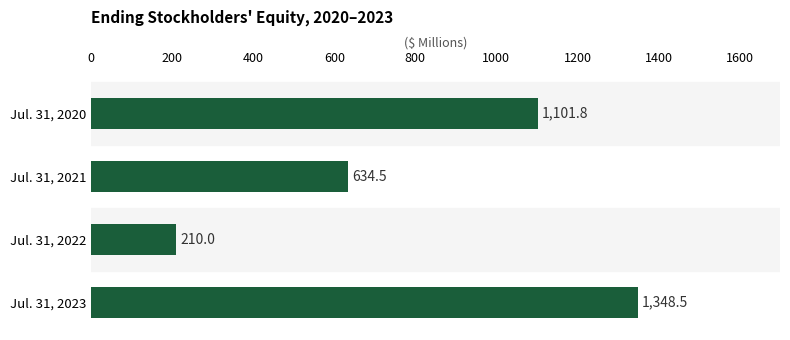

How many categories are shown in the chart?

4